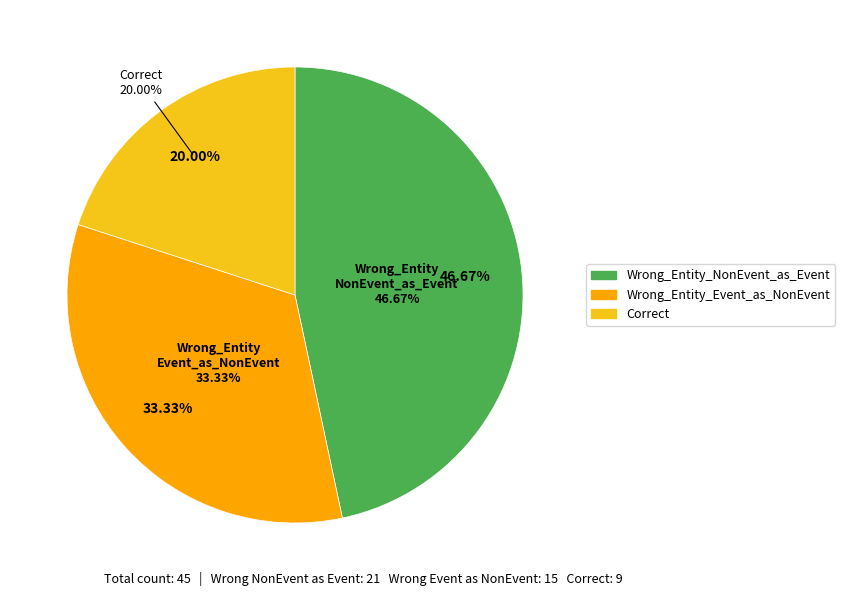

Which category has the smallest portion of the pie?

Correct